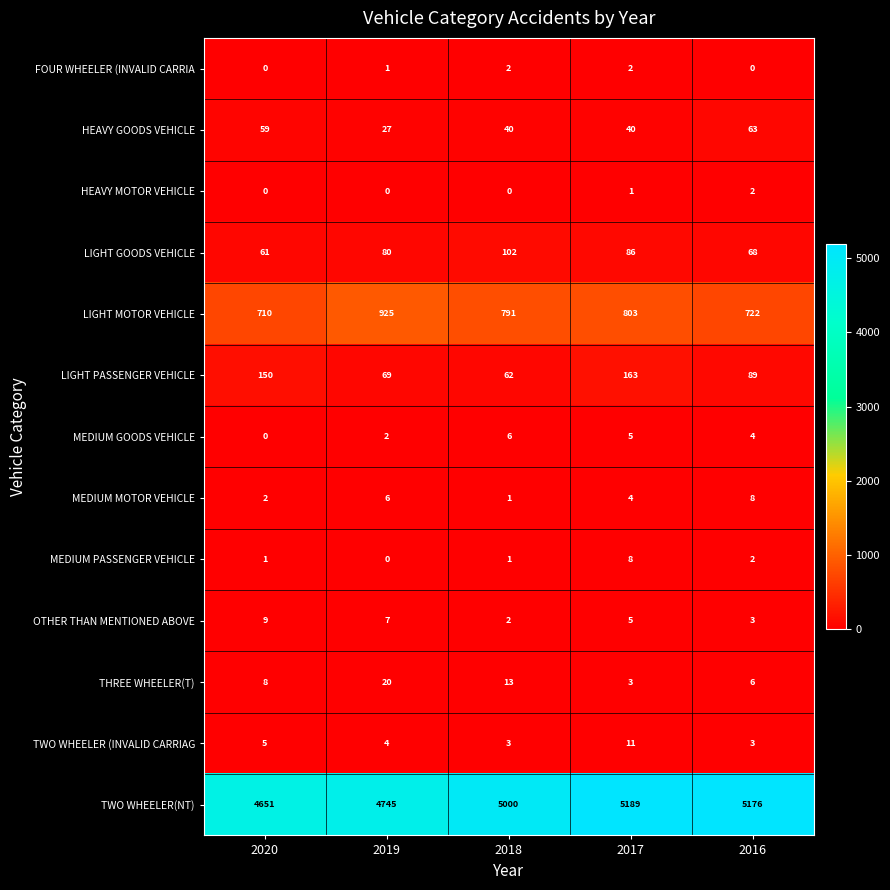

Which series has the largest total across all categories?

TWO WHEELER(NT)